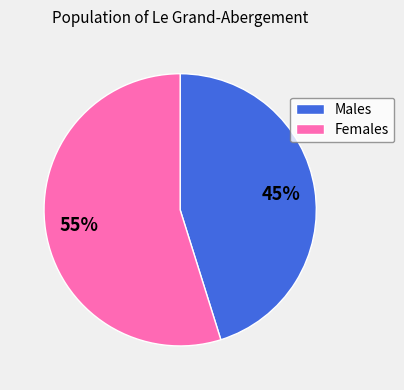

To the nearest percent, what is the average slice percentage?

50%